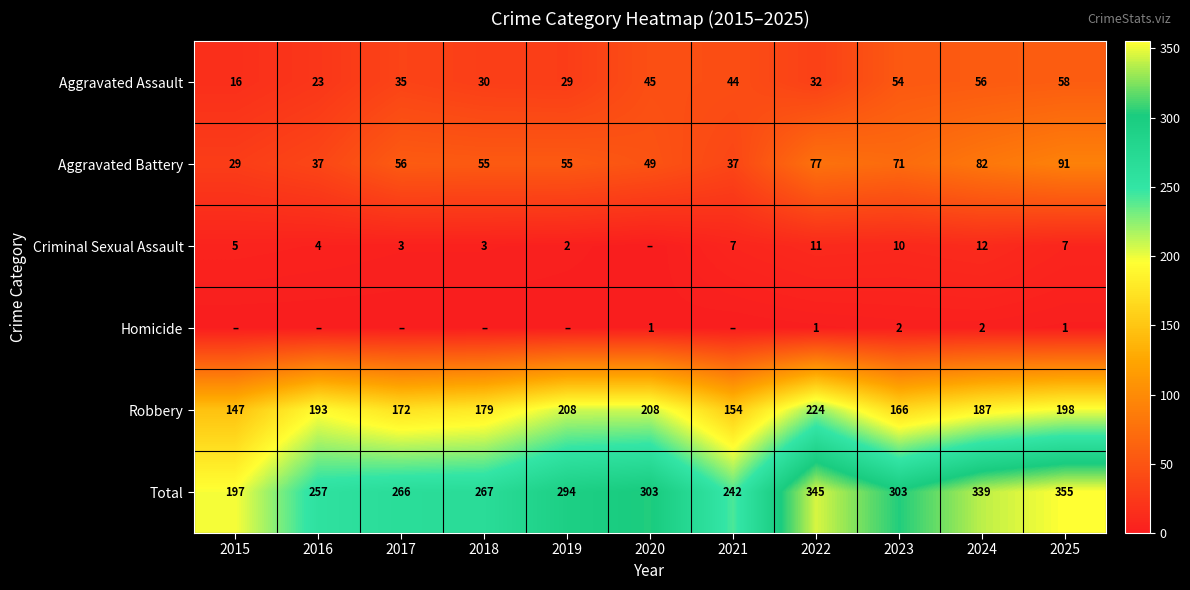

Count the number of categories in the chart.

11